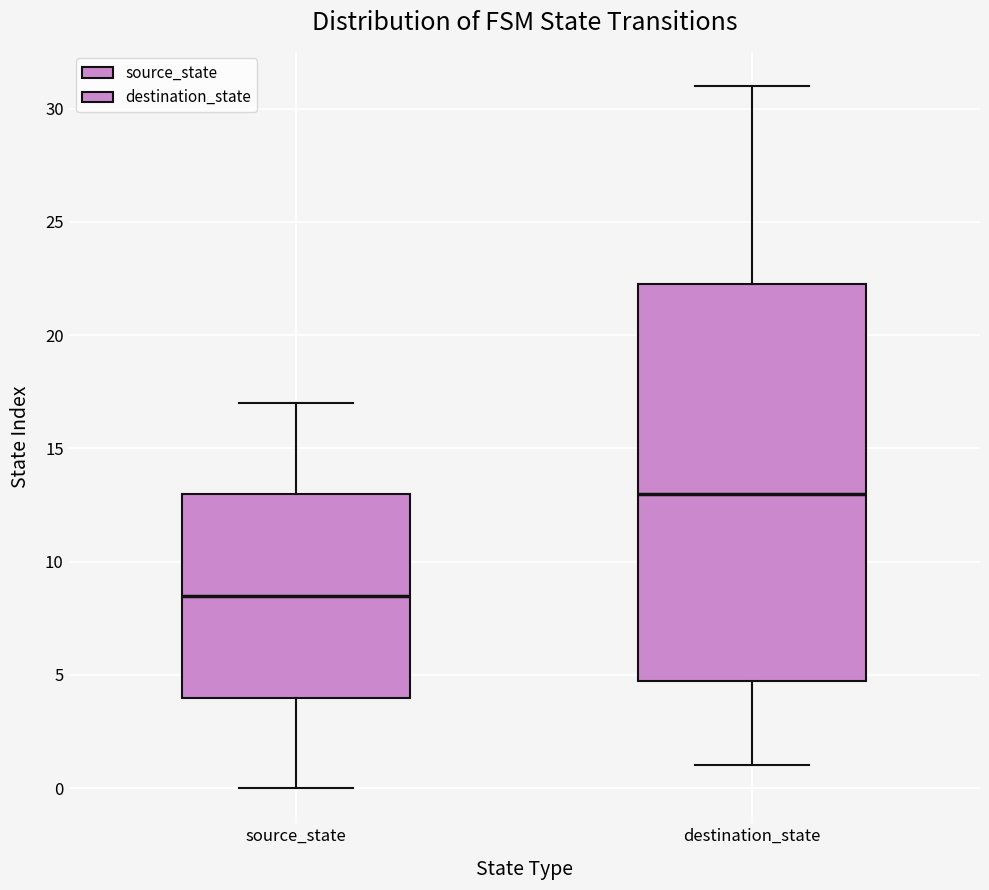

Comparing the boxes themselves (not the whiskers), which one is the tallest?

destination_state